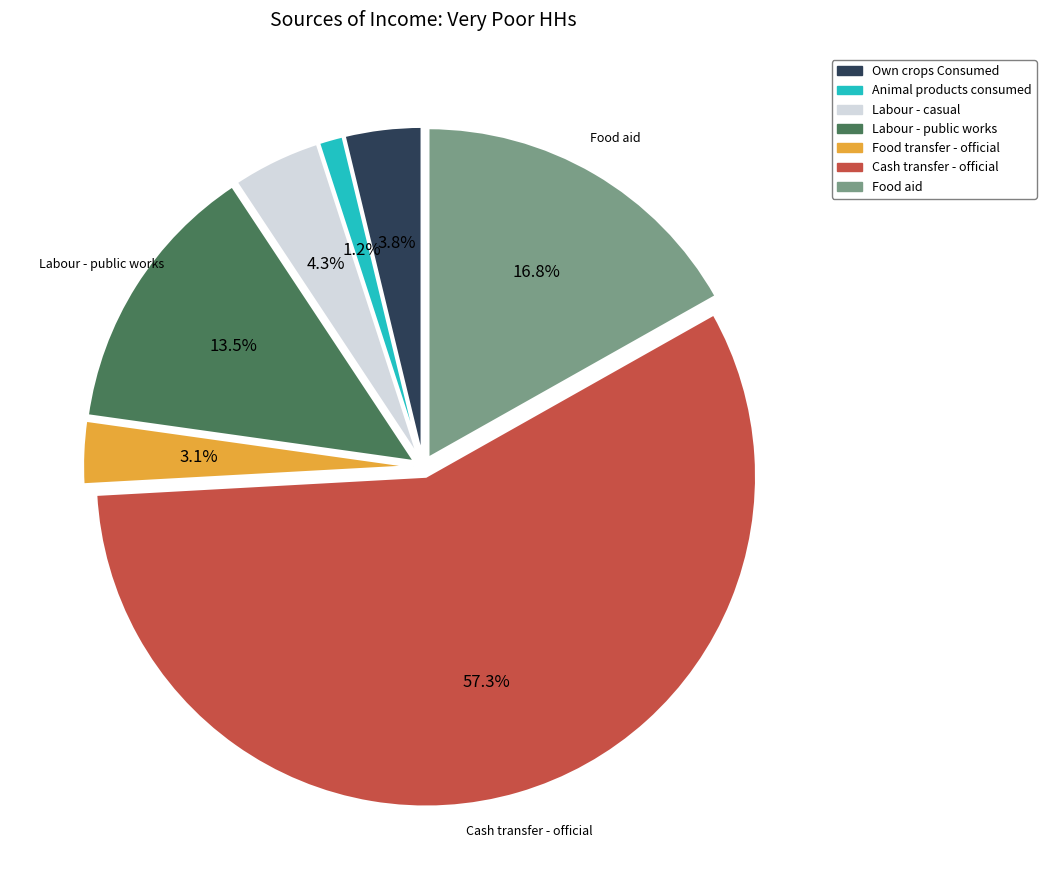

Rank the categories by value from highest to lowest.

Cash transfer - official, Food aid, Labour - public works, Labour - casual, Own crops Consumed, Food transfer - official, Animal products consumed